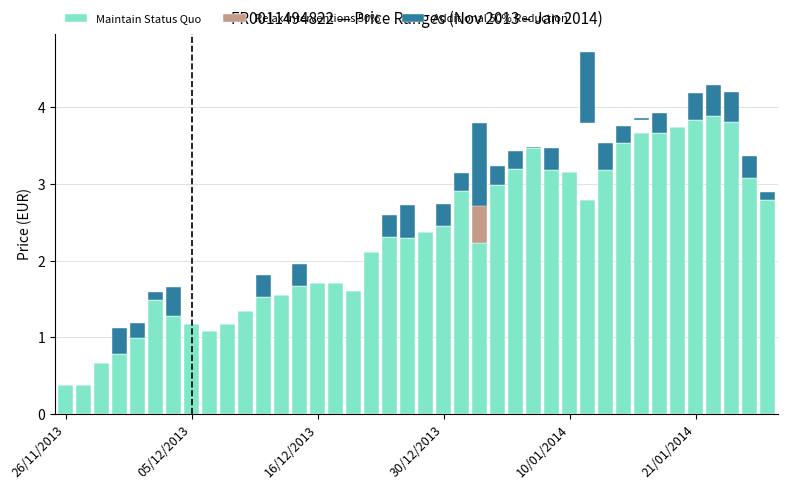

Which category has the lowest value in the Relax Interventions 50% series?

26/11/2013